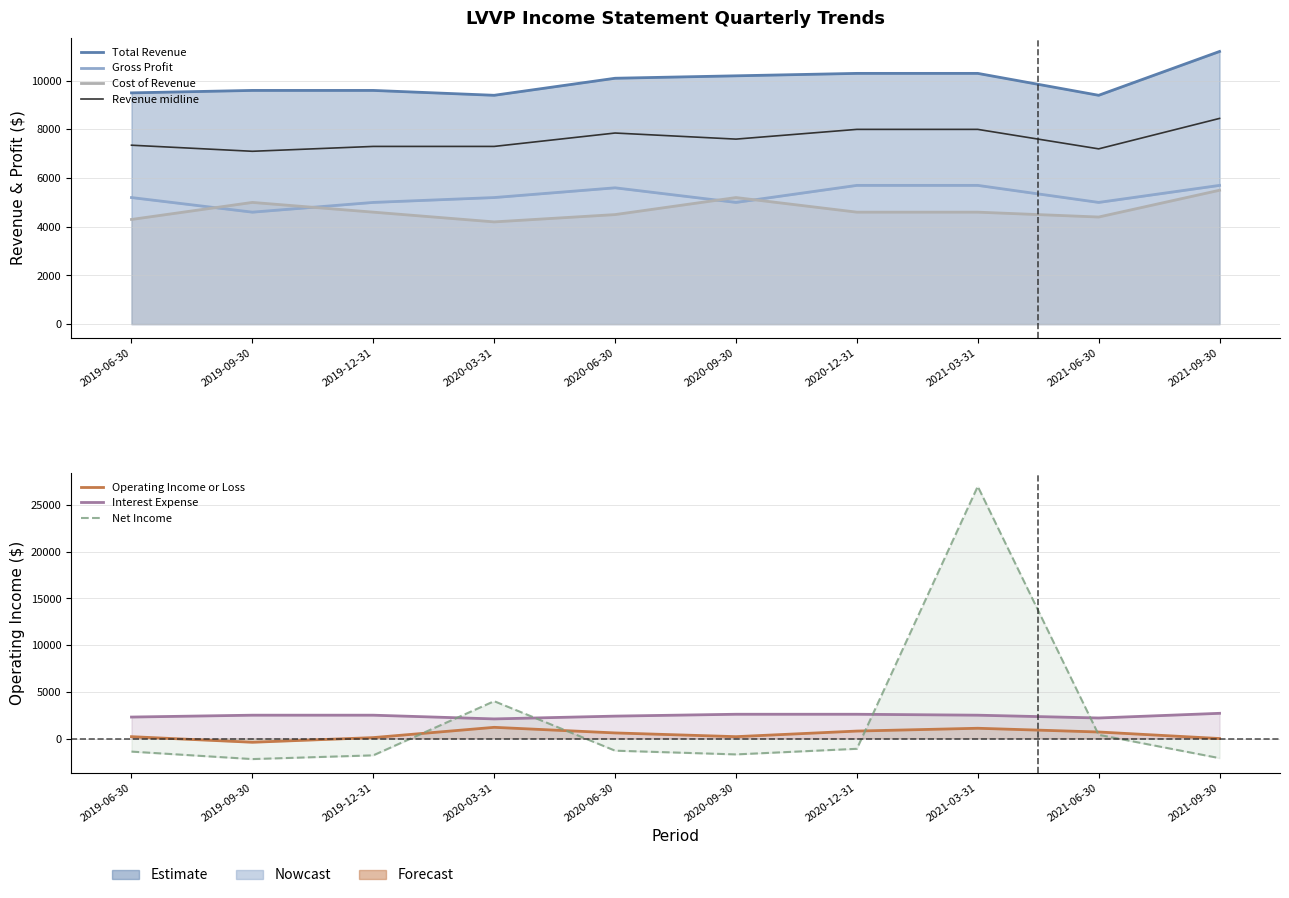

The Interest Expense series shows 4837 at 2021-09-30. True or false?

False